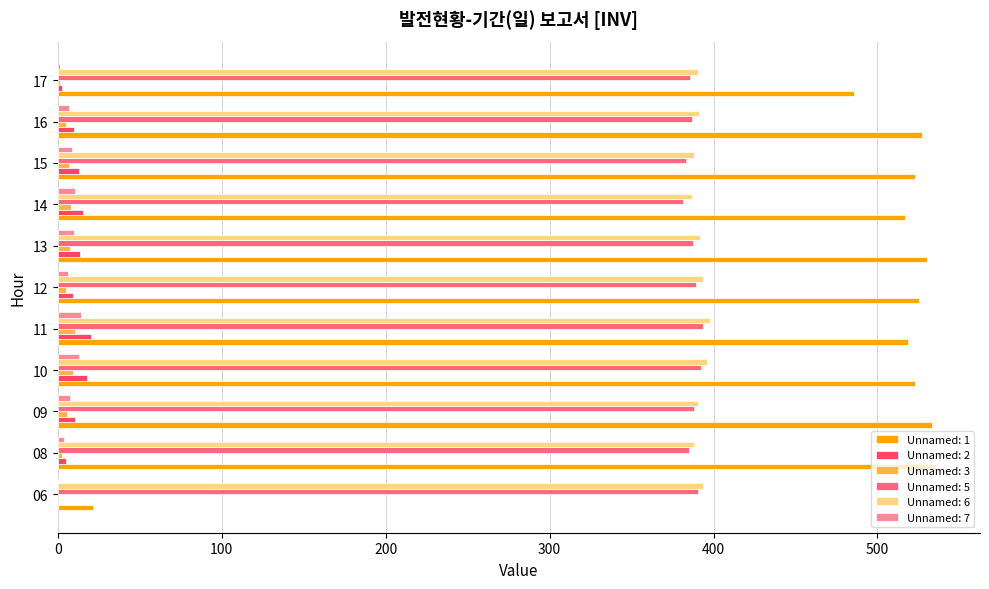

Is it true that Unnamed: 7 equals 6.6 at 16?

True